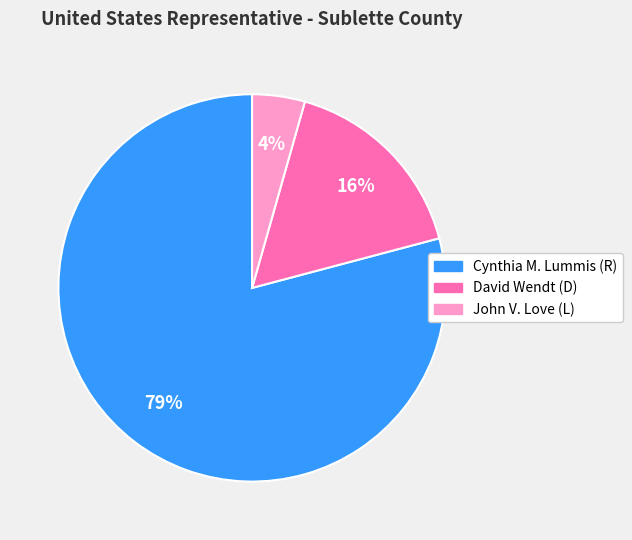

Is there any slice that represents more than half of the pie?

Yes